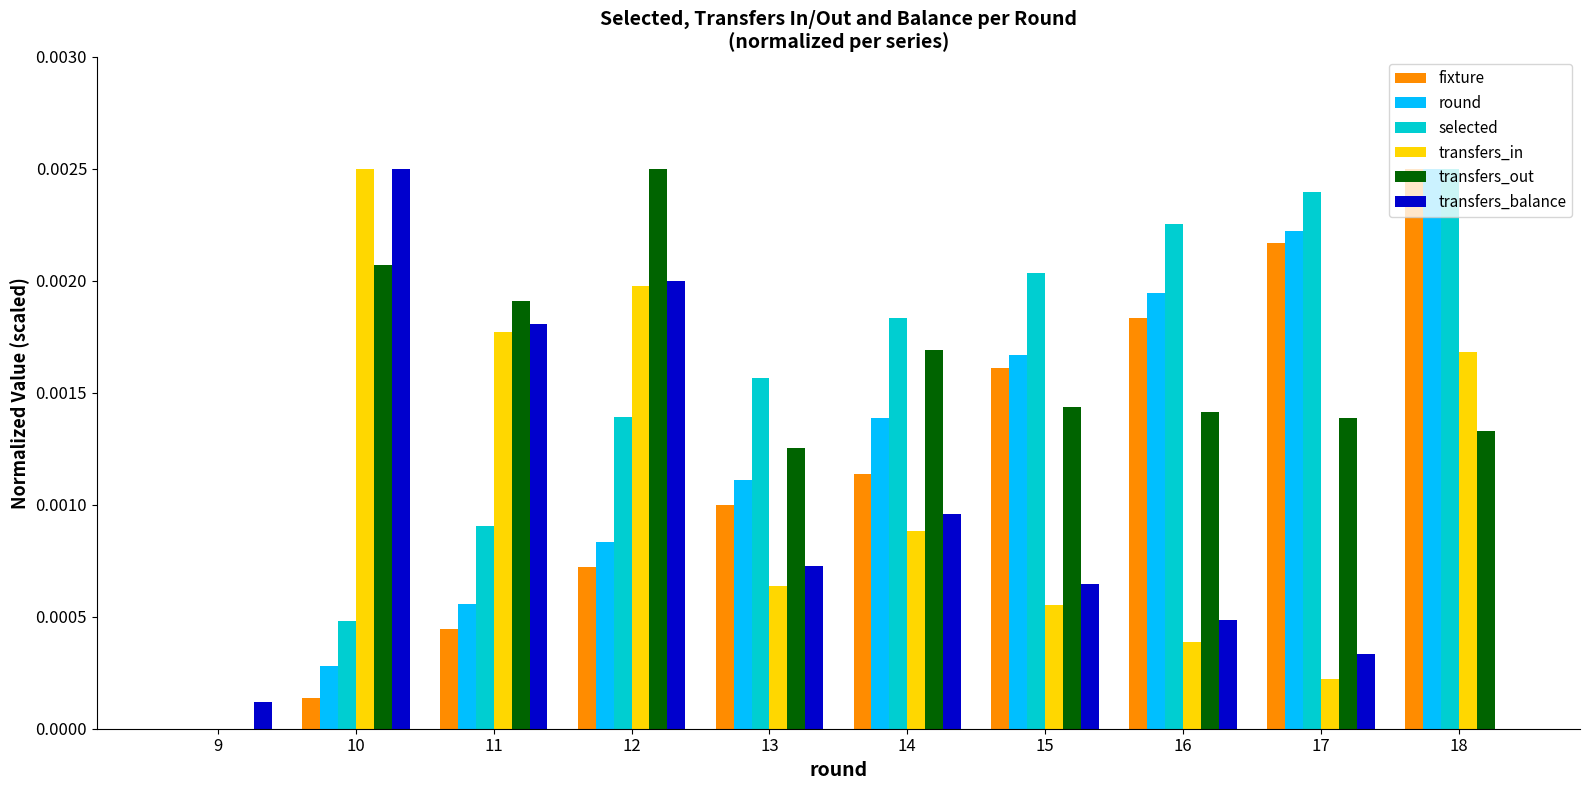

Is the value of transfers_balance at 9 greater than the value of selected at 11?

No